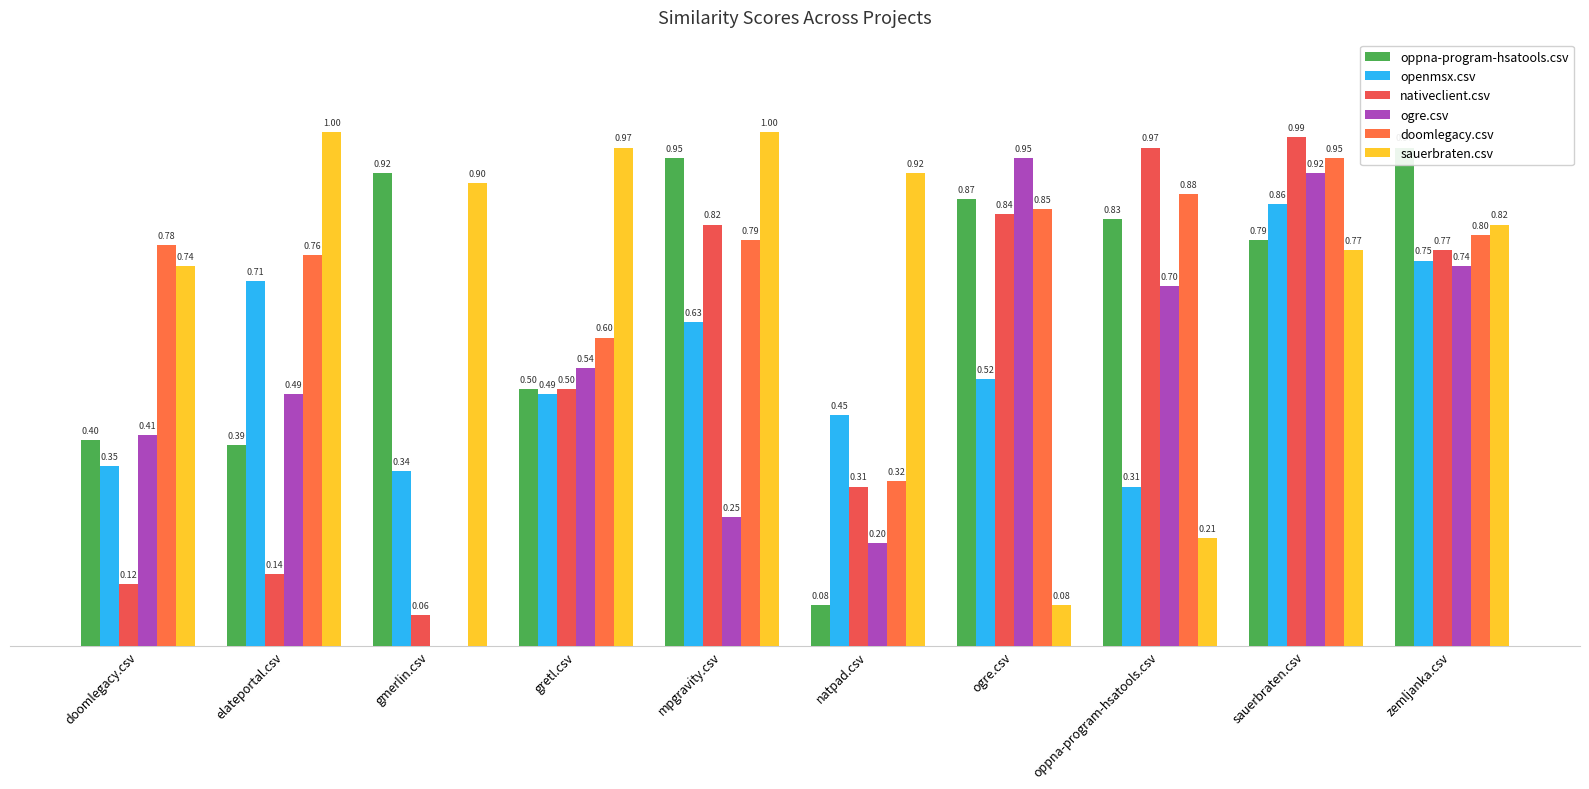

Which series changed the most between mpgravity.csv and sauerbraten.csv?

ogre.csv